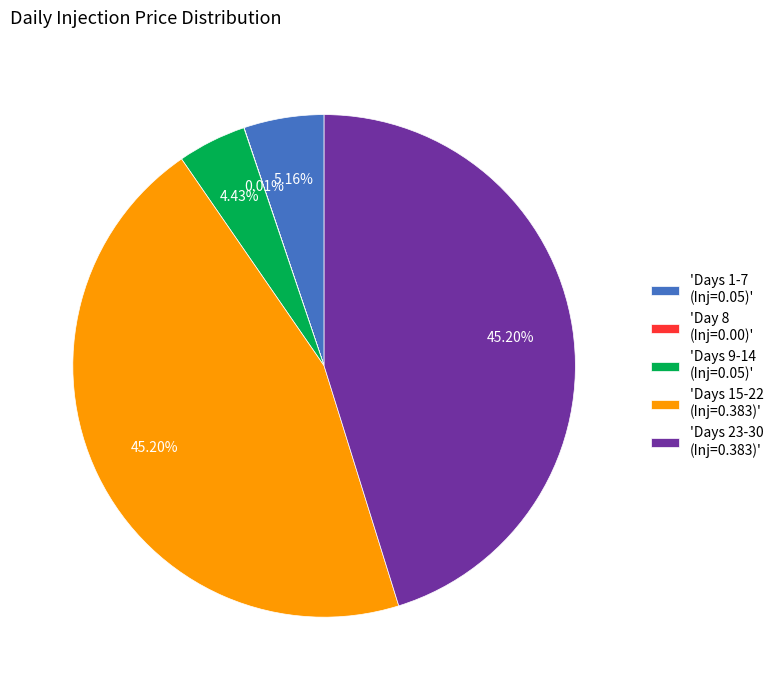

To the nearest percent, what is the average slice percentage?

20%